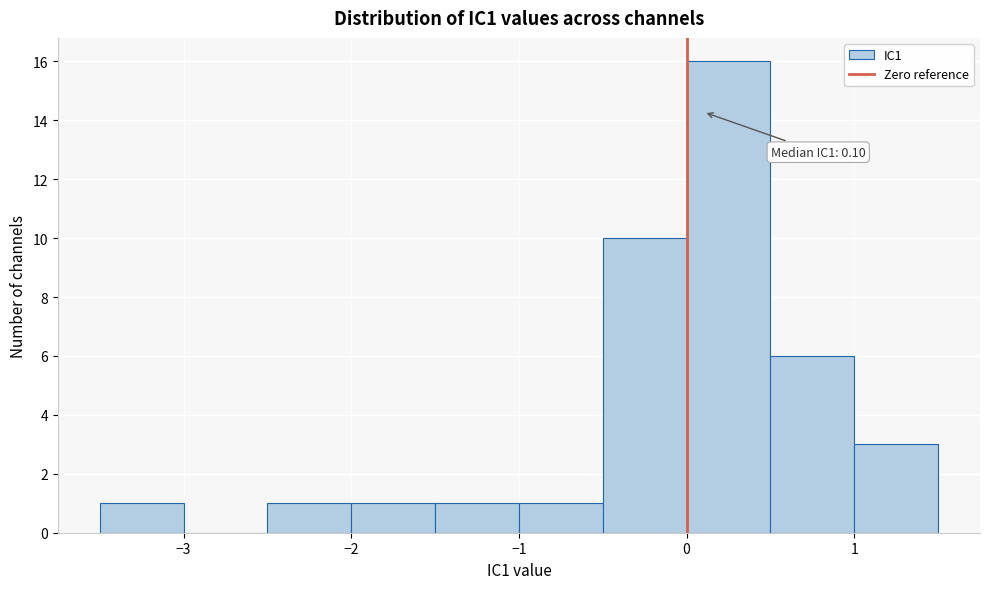

Which range on the x-axis has the tallest bar?

0.0 to 0.5